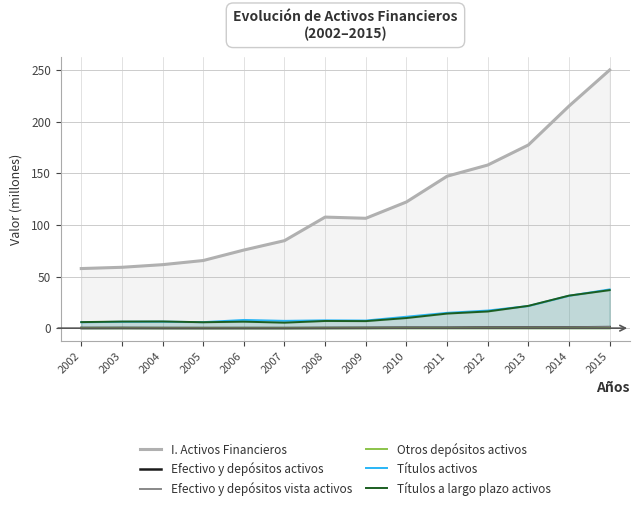

What is the spread (max minus min) of values at 2008?

107.6